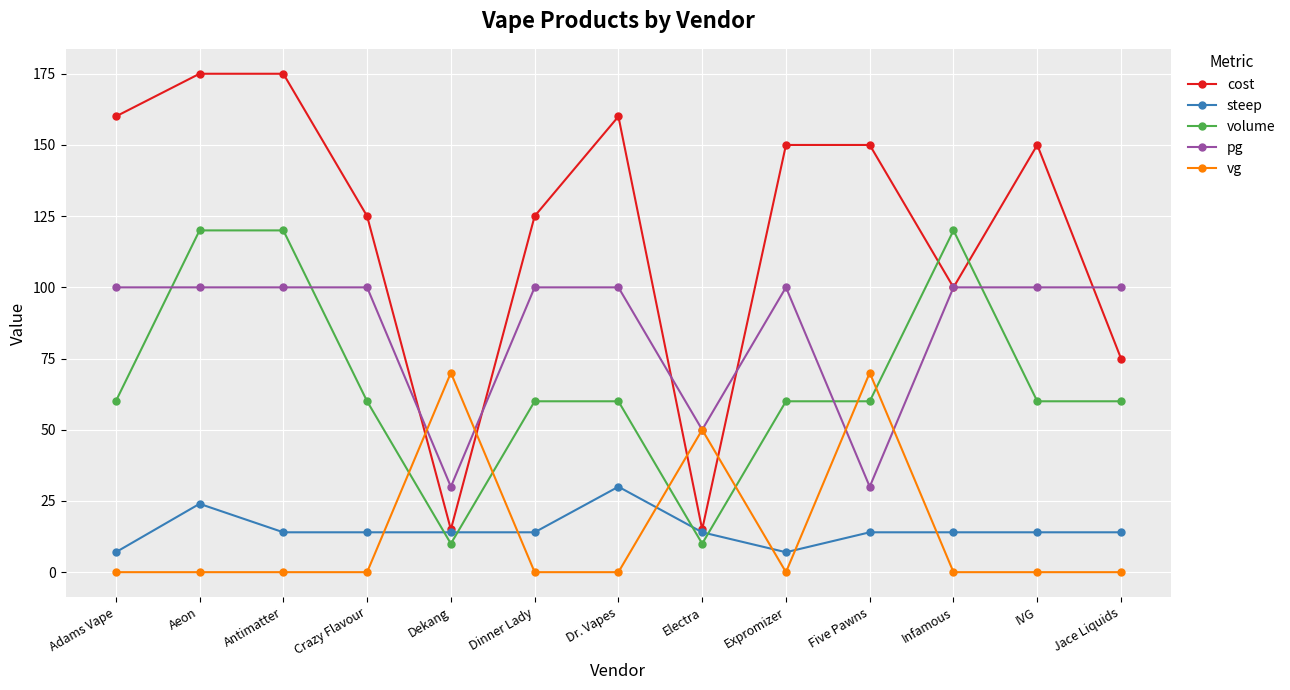

True or false: steep and vg intersect in this chart.

True